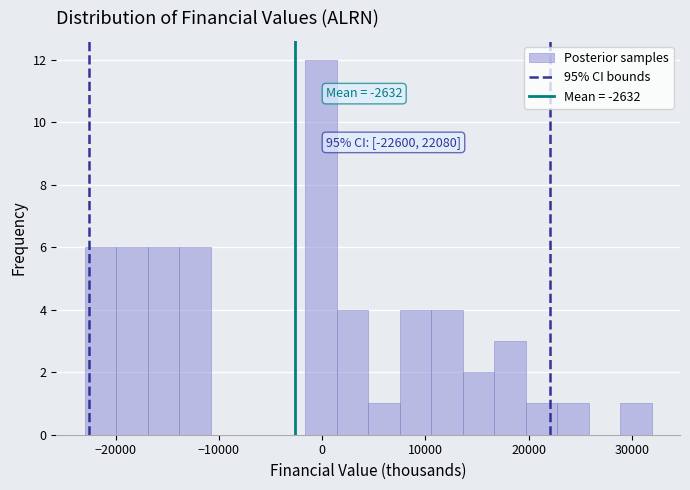

Around what value on the x-axis is the tallest bar? Give the approximate position of its centre, as read against the axis.

0